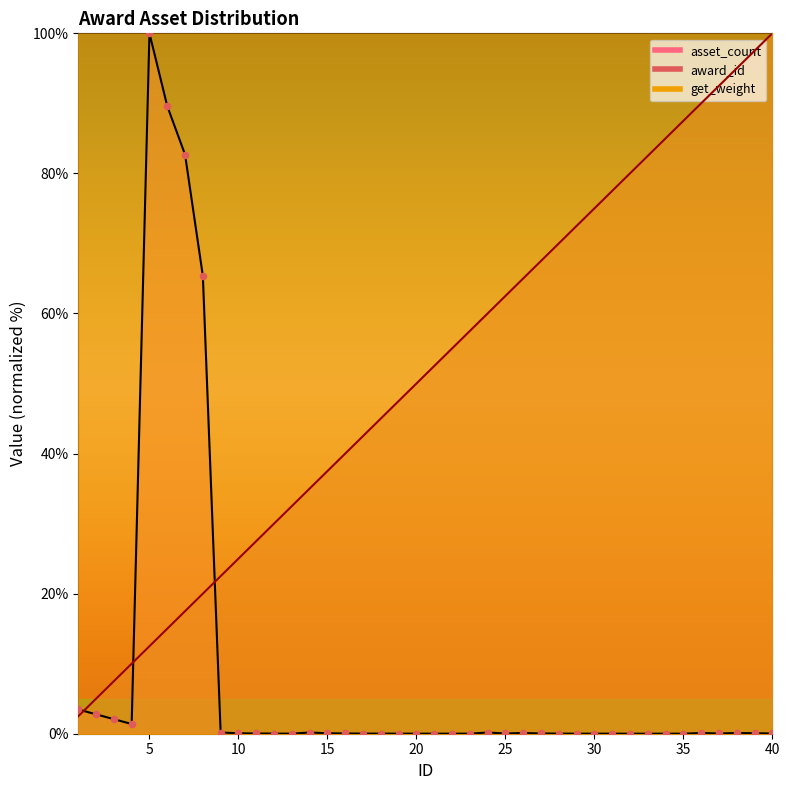

Which series has the largest total across all categories?

award_id